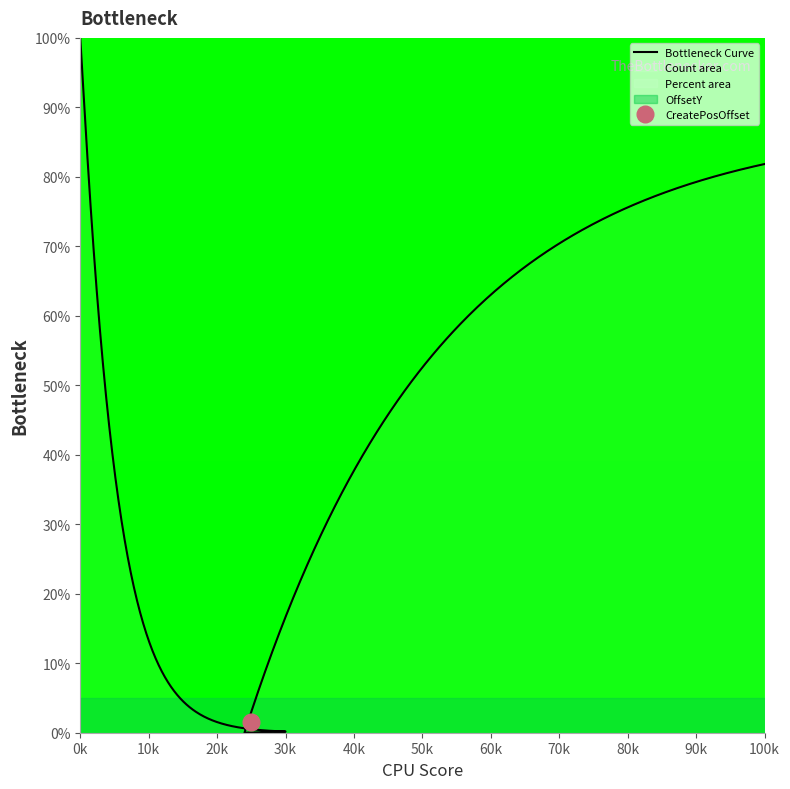

True or false: Percent and CreatePosOffset intersect in this chart.

False